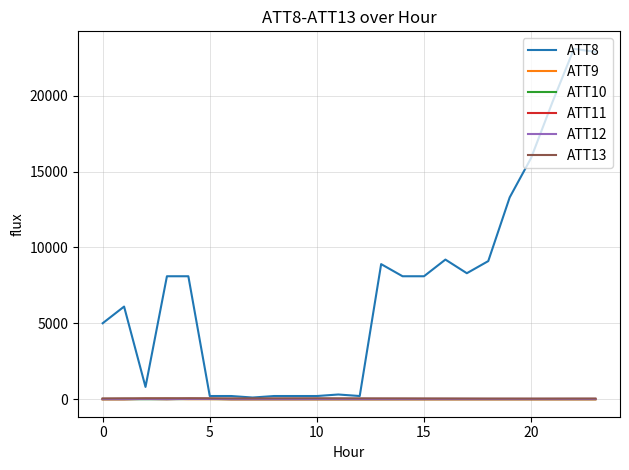

What is the greatest value displayed?

23100.0